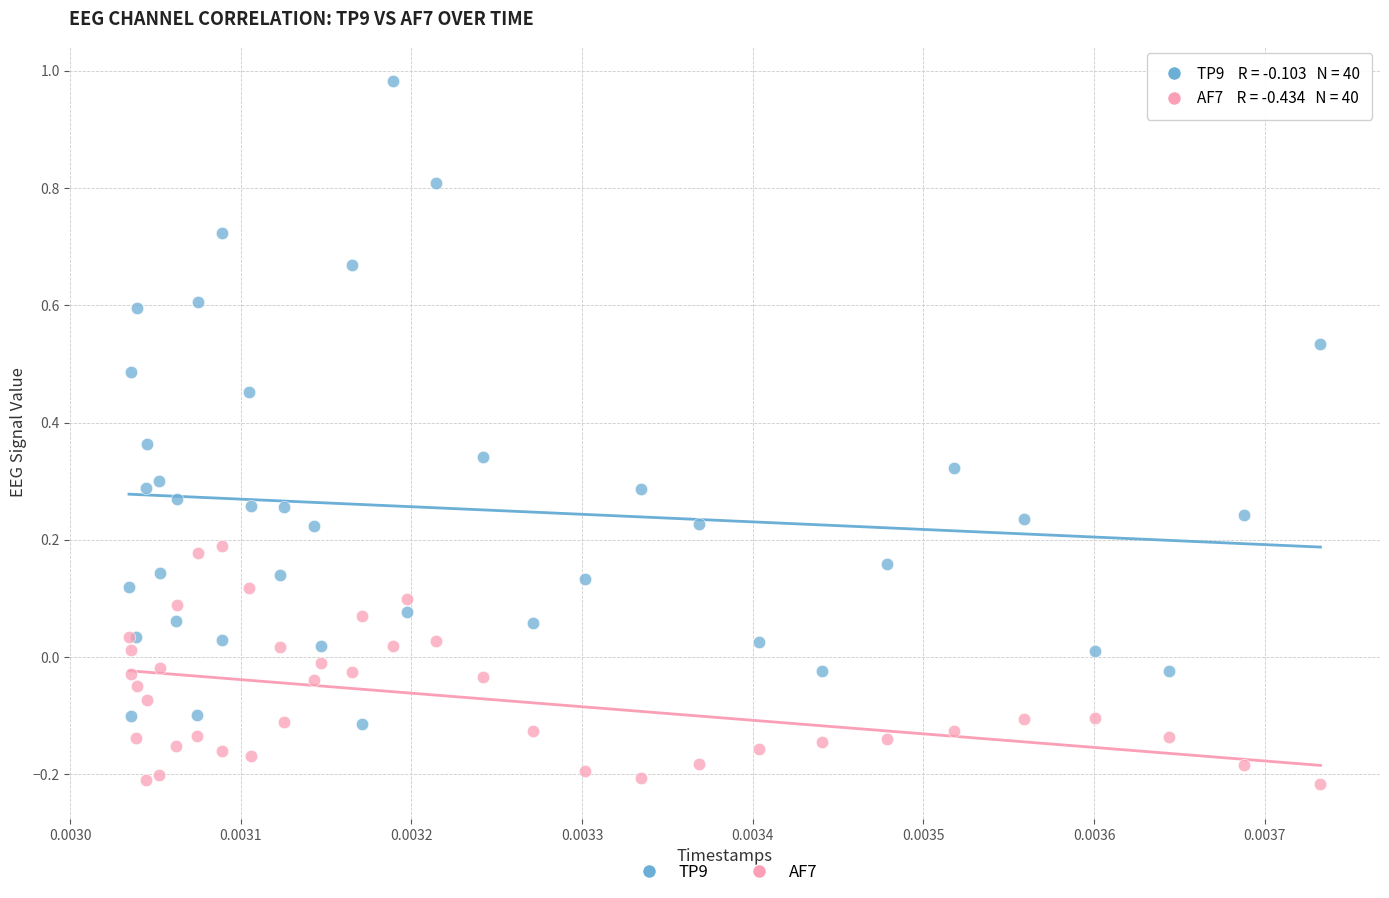

Which series contains the highest Y value?

TP9